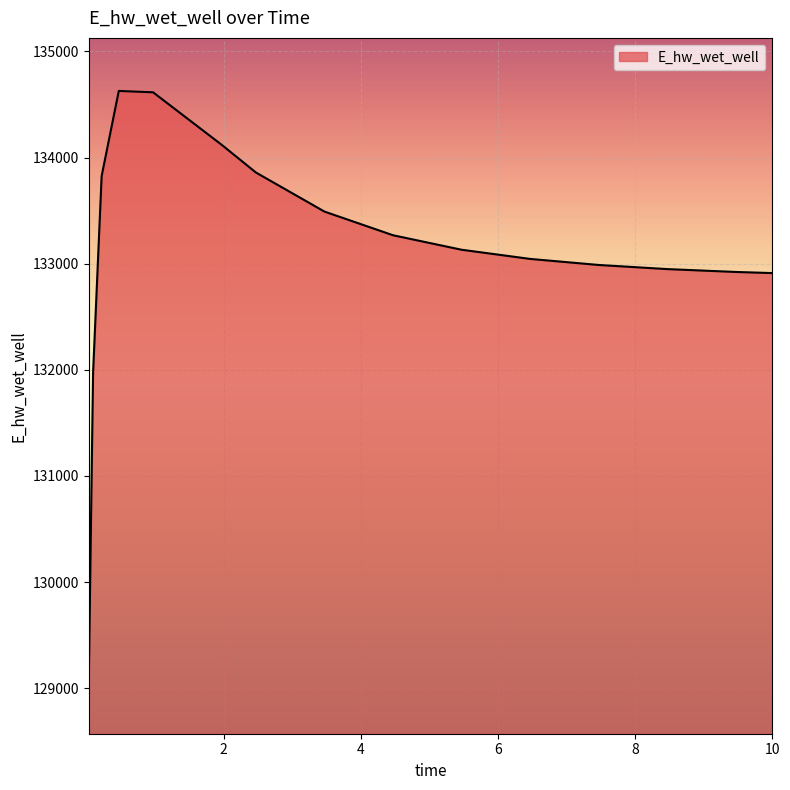

What is the smallest value displayed?

129070.3